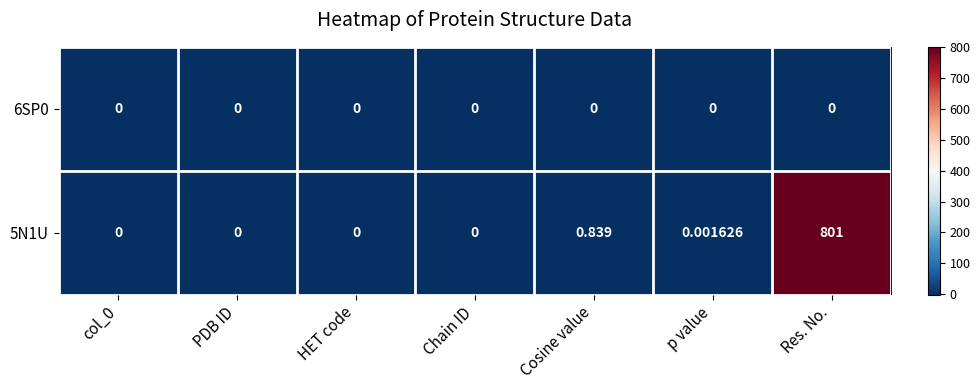

Which category has the highest value in the 5N1U series?

Res. No.